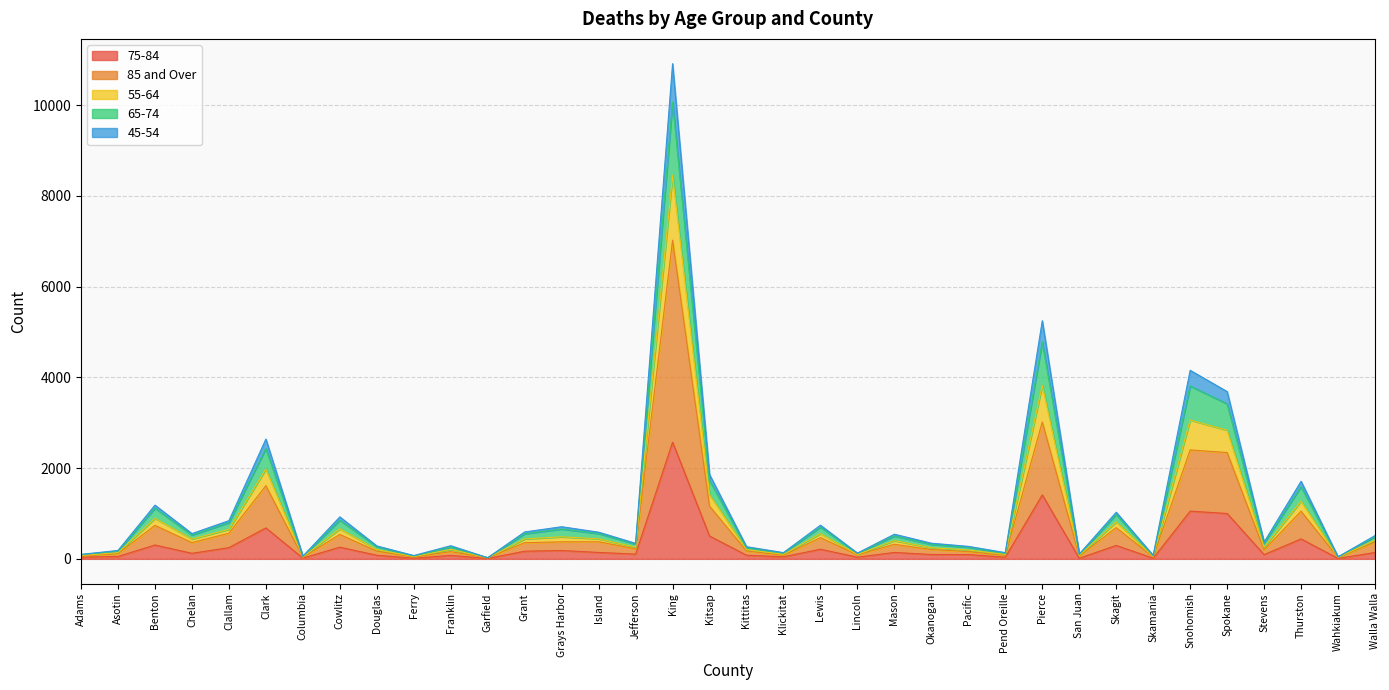

At which category is the sum across all series the highest?

King